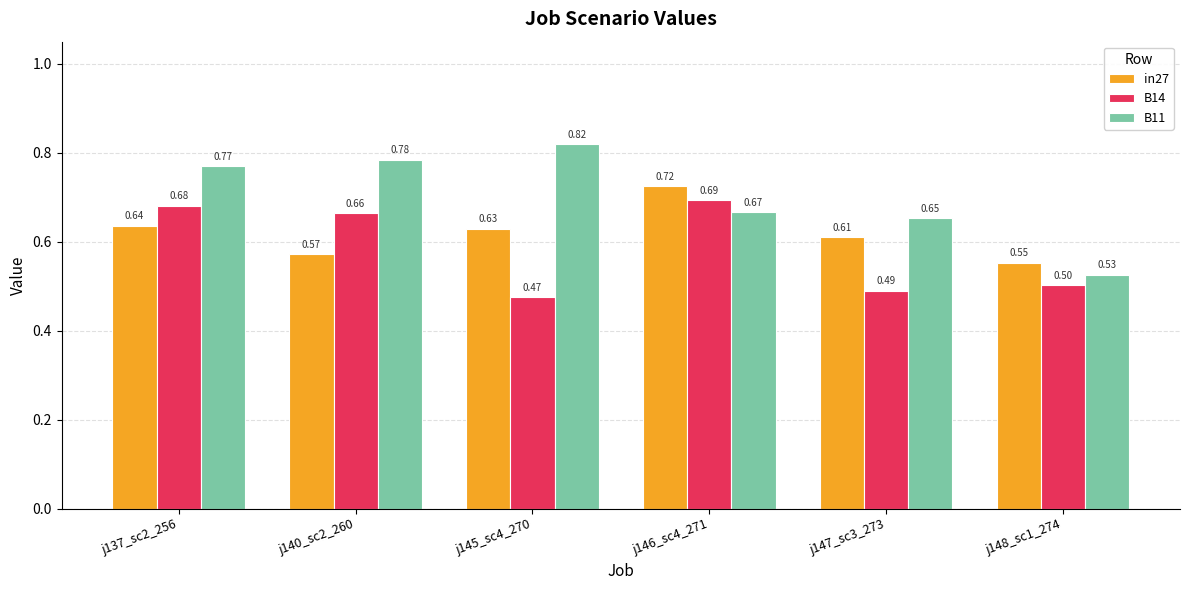

How many bars are there in total?

18